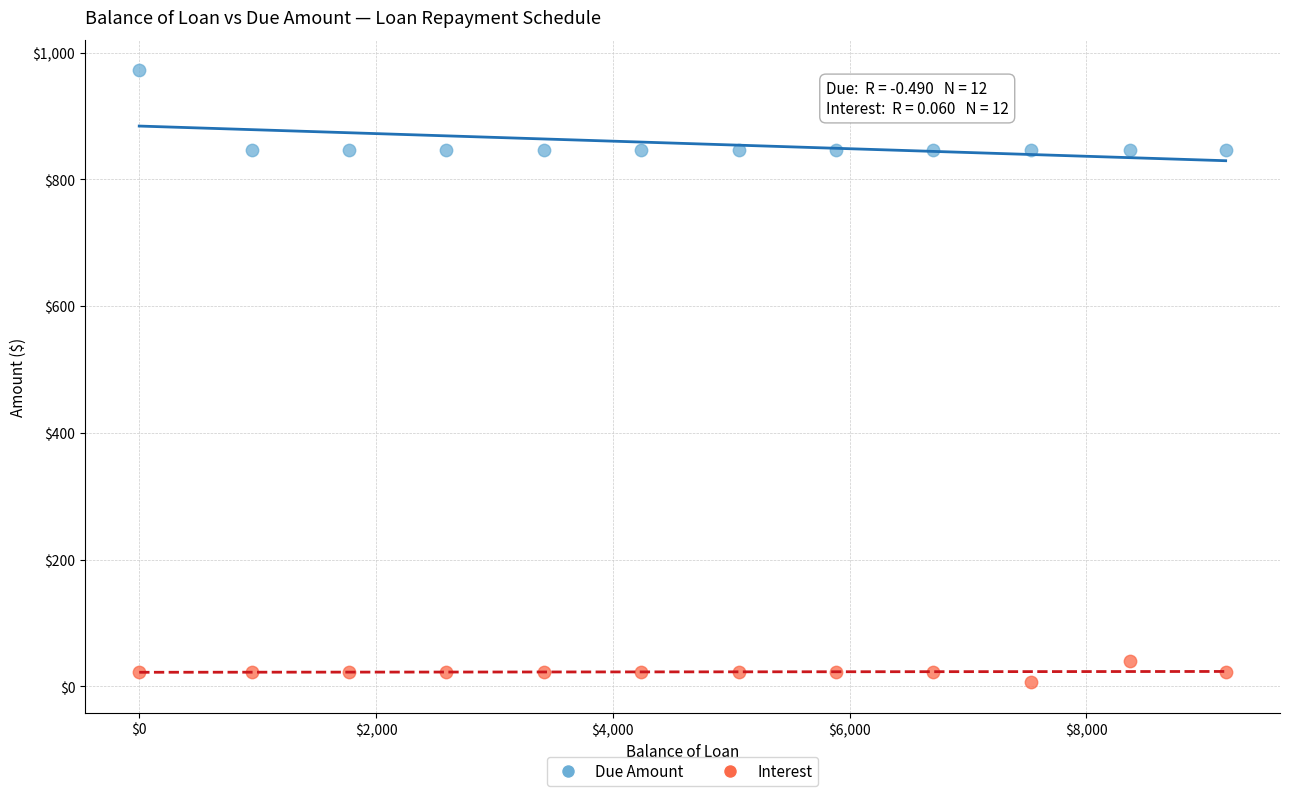

What is the X range (max minus min) for the scatter plot?

9177.2